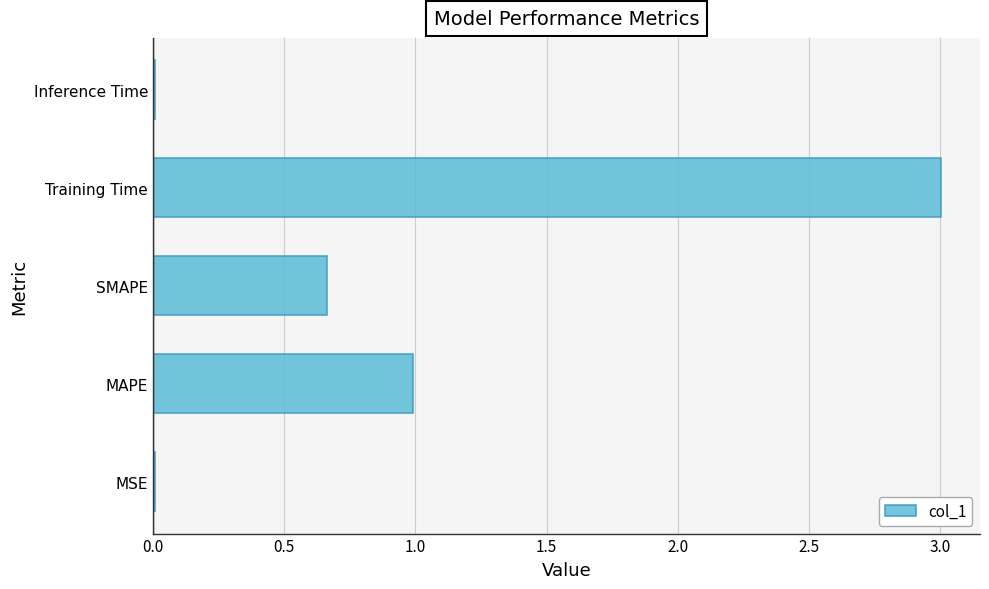

Are the bars horizontal?

Yes